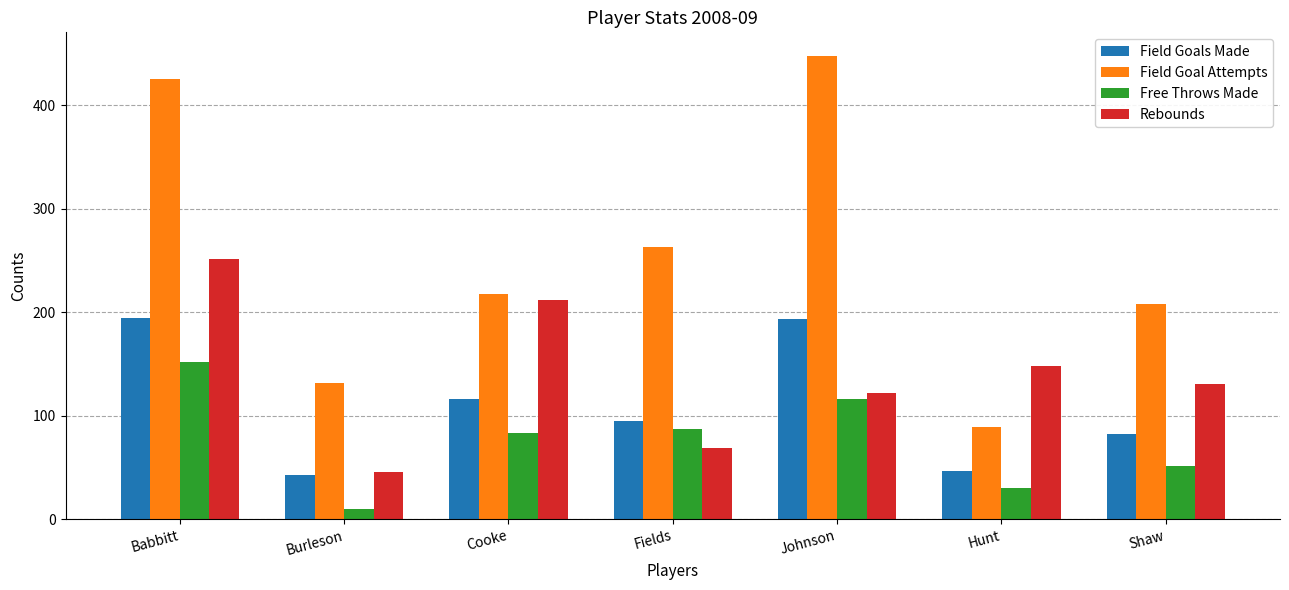

Between Burleson and Johnson, which series saw the biggest shift?

Field Goal Attempts